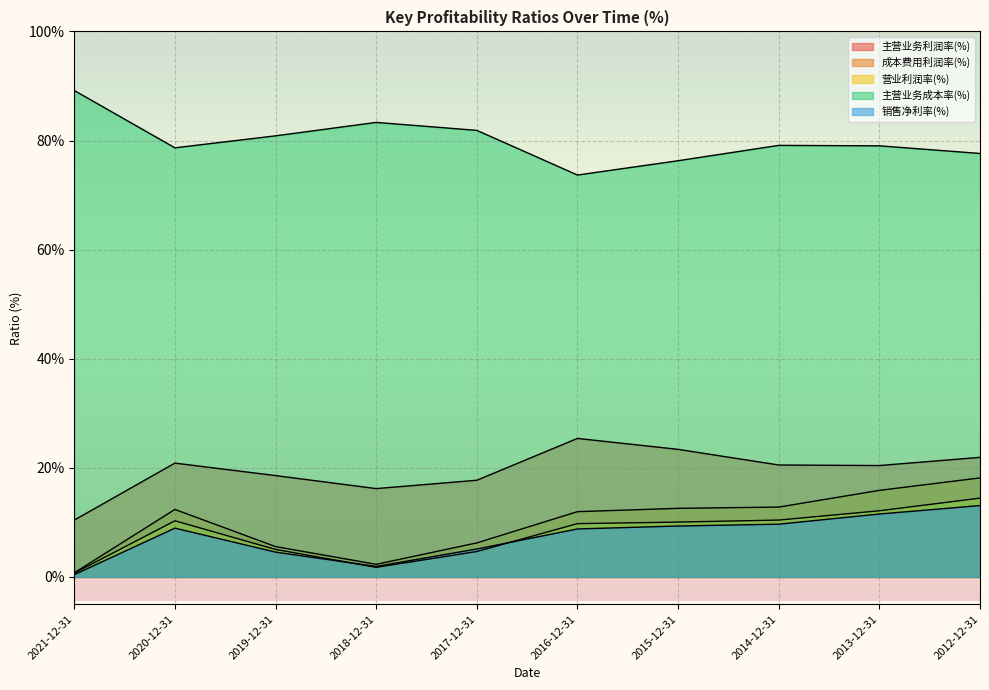

At 2018-12-31, list the series in order from smallest to largest.

营业利润率(%), 销售净利率(%), 成本费用利润率(%), 主营业务利润率(%), 主营业务成本率(%)